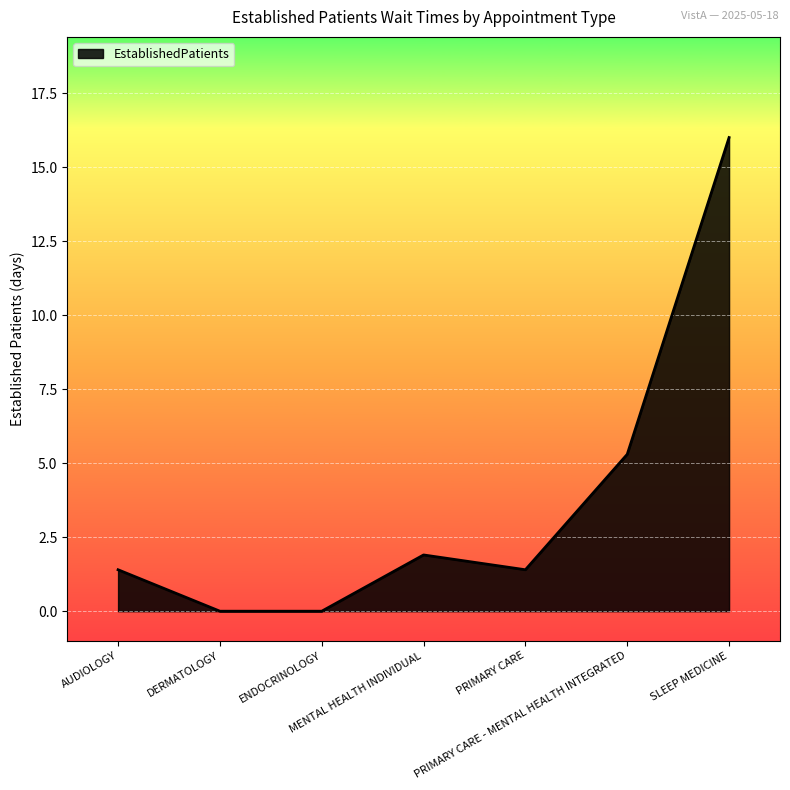

At which category does the data reach its first local peak?

MENTAL HEALTH INDIVIDUAL